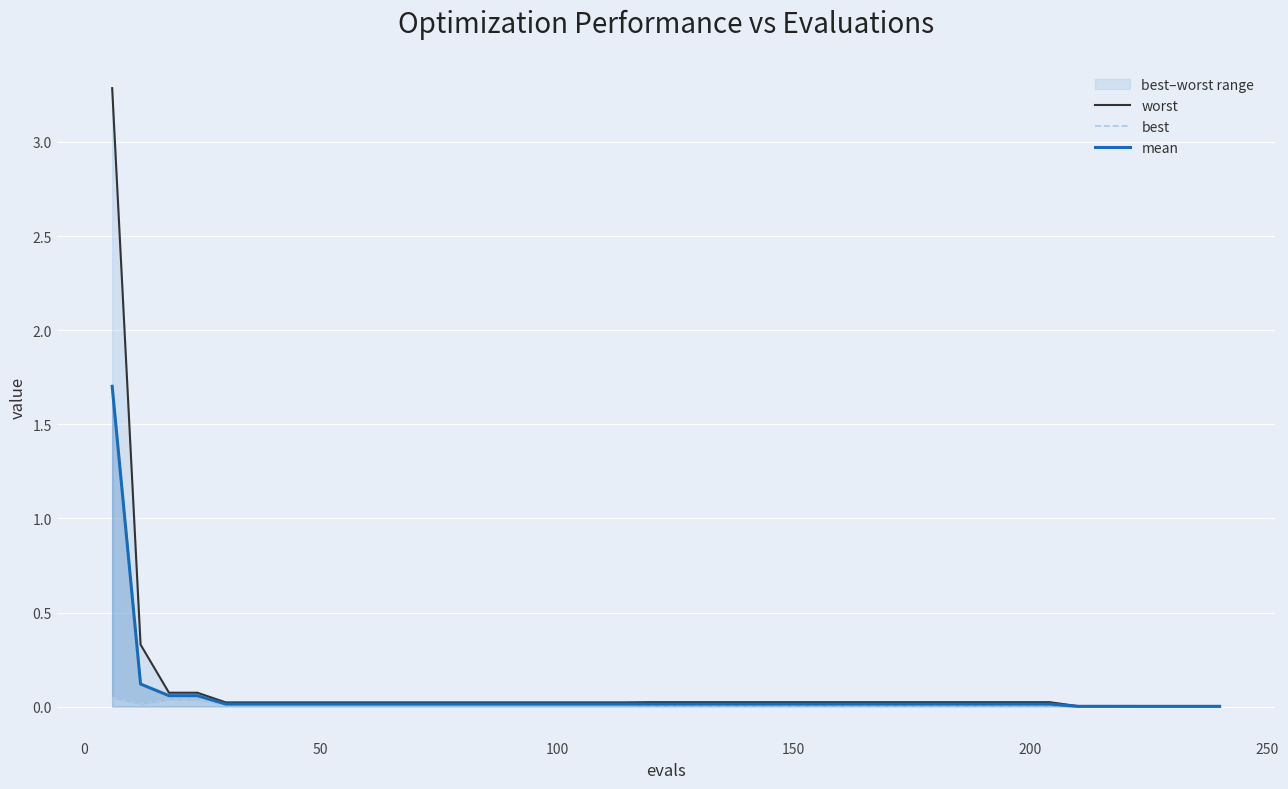

What is the maximum value for mean?

1.7